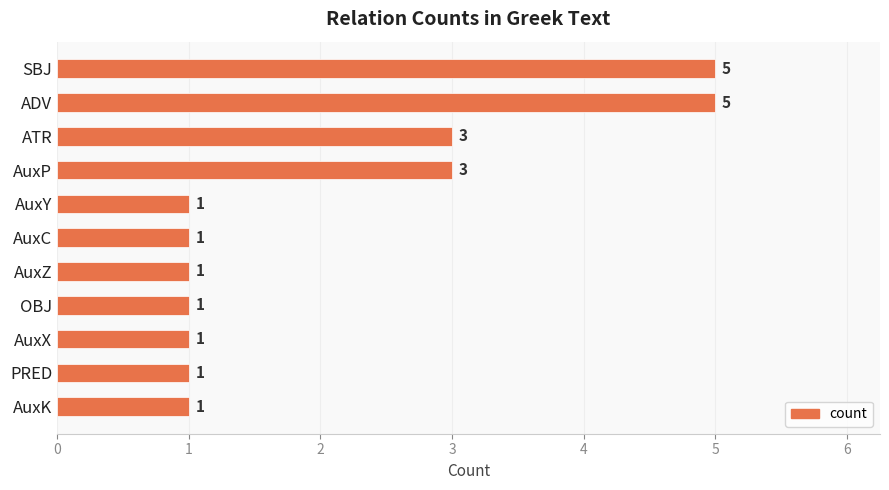

What is the value of the 9th bar from the top?

1